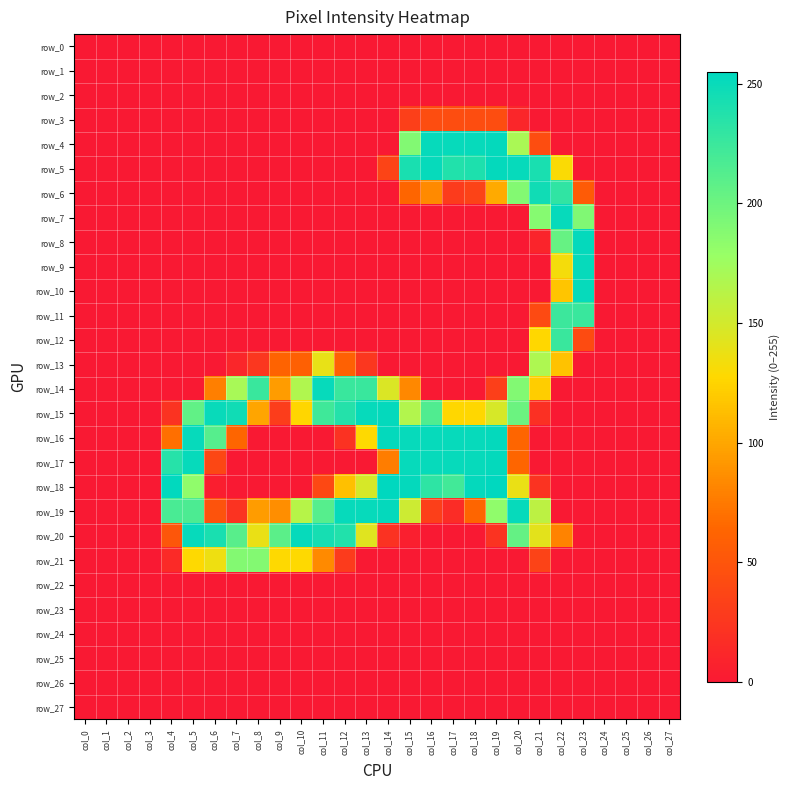

What is the maximum value for row_9?

252